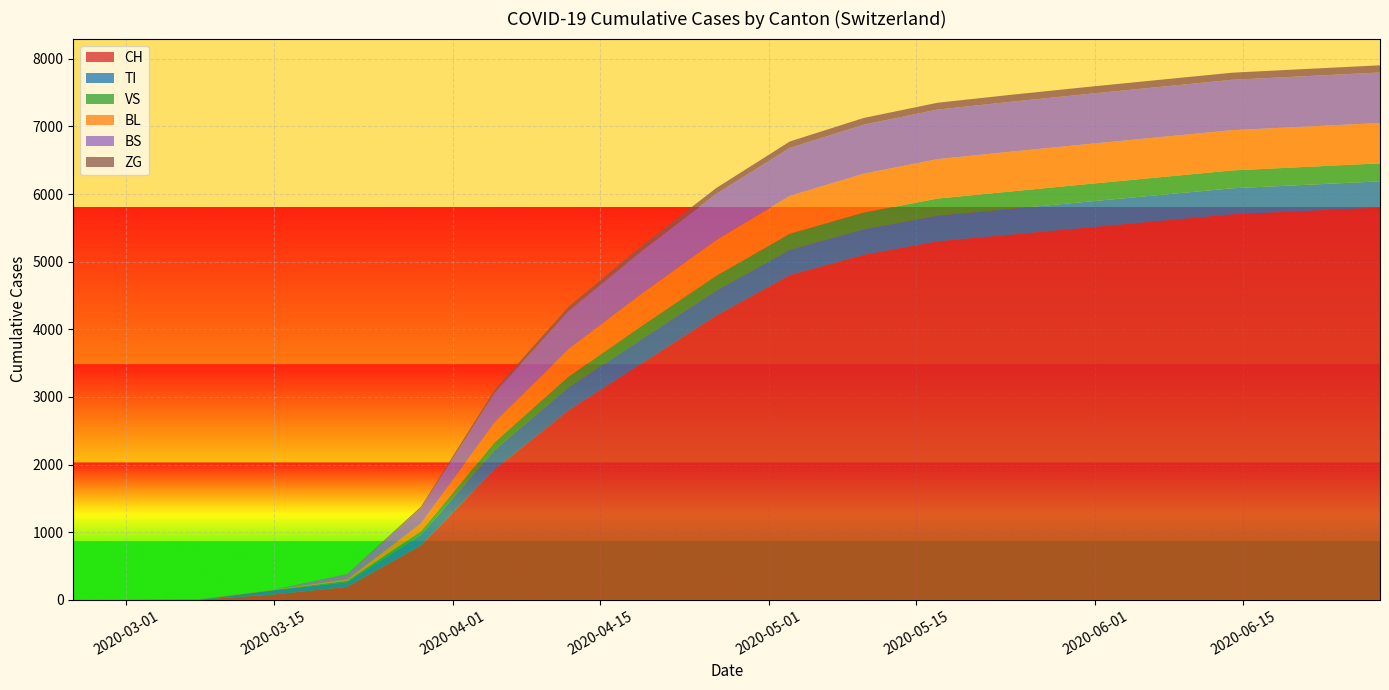

Reading right to left, extract all data points from this chart.

CH: 5800	5750	5700	5600	5500	5400	5300	5100	4800	4200	3500	2800	1930	806	192	79	3	0	0
TI: 388	387	386	385	384	382	380	378	375	370	360	340	287	155	70	61	0	0	0
VS: 266	265	264	262	260	257	253	248	238	220	195	160	115	54	19	6	0	0	0
BL: 597	596	595	593	591	588	583	575	560	530	480	410	298	115	21	5	2	0	0
BS: 747	746	745	743	741	738	733	725	710	680	630	560	434	228	73	0	4	0	0
ZG: 106	106	105	105	104	103	101	99	95	88	78	65	46	21	5	0	0	0	0